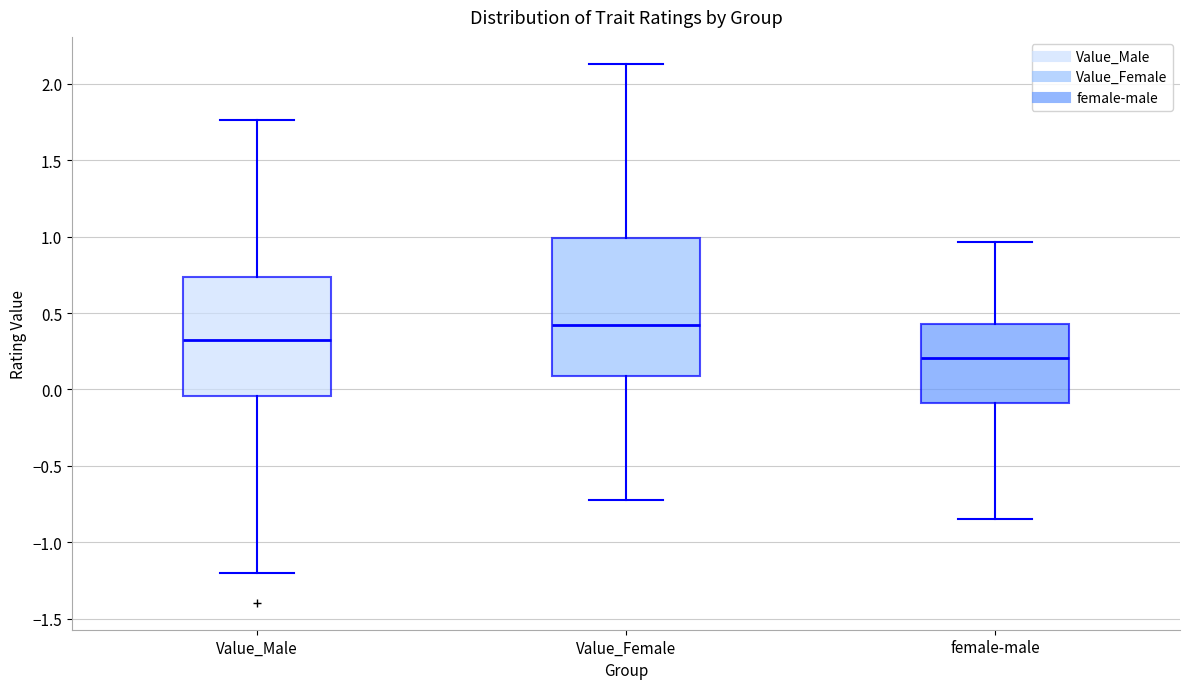

Which box is the tallest, from its lower edge to its upper edge?

Value_Female